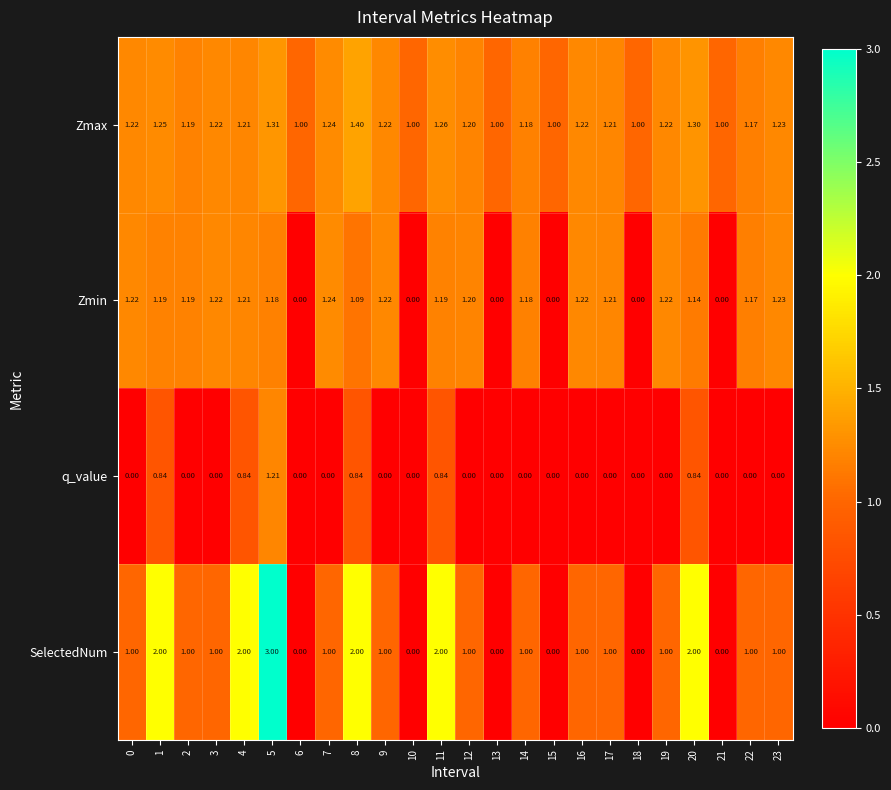

How many distinct data groups are displayed?

4